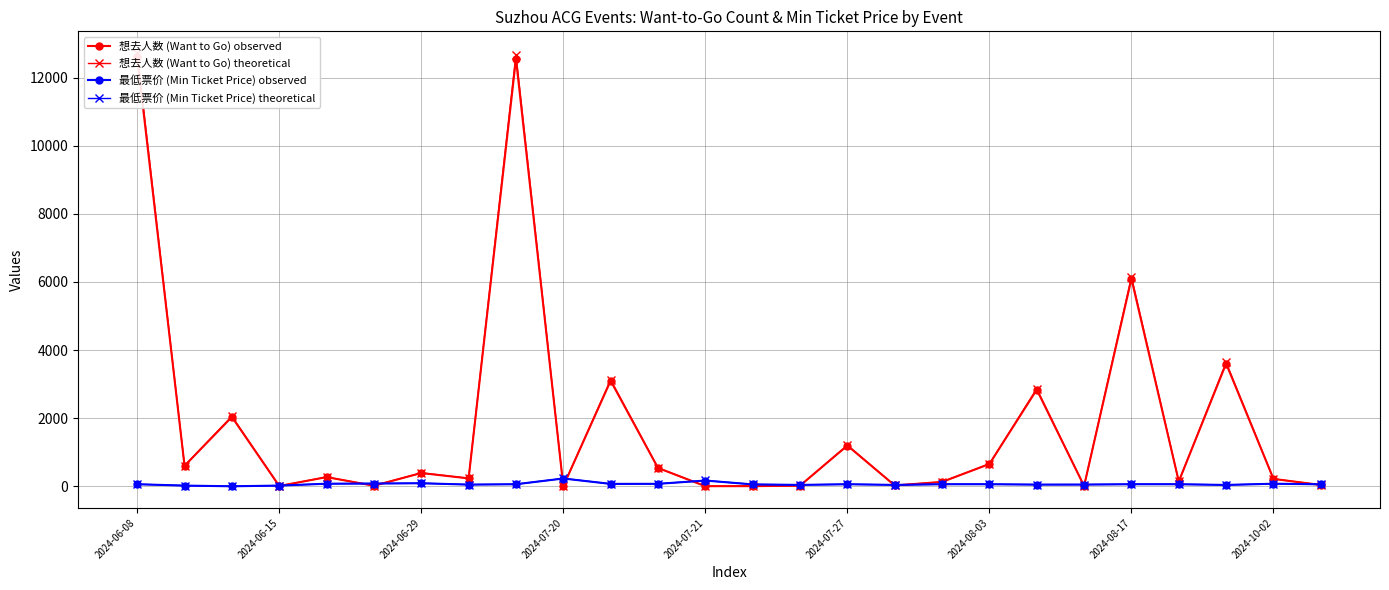

Does the chart have visible grid lines?

Yes